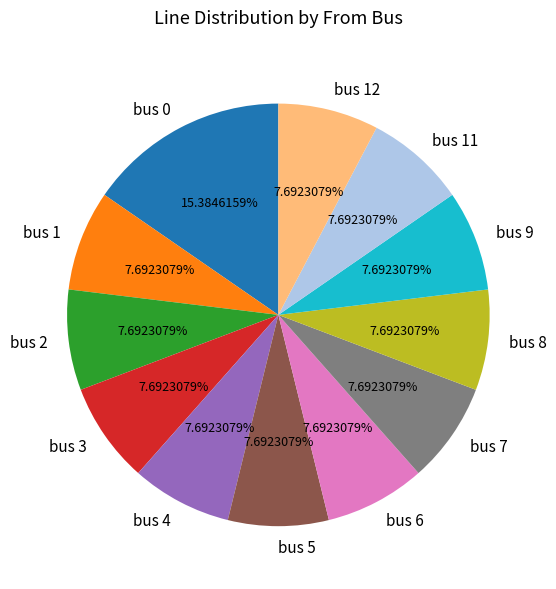

To the nearest percent, what percentage of the pie is bus 7?

8%